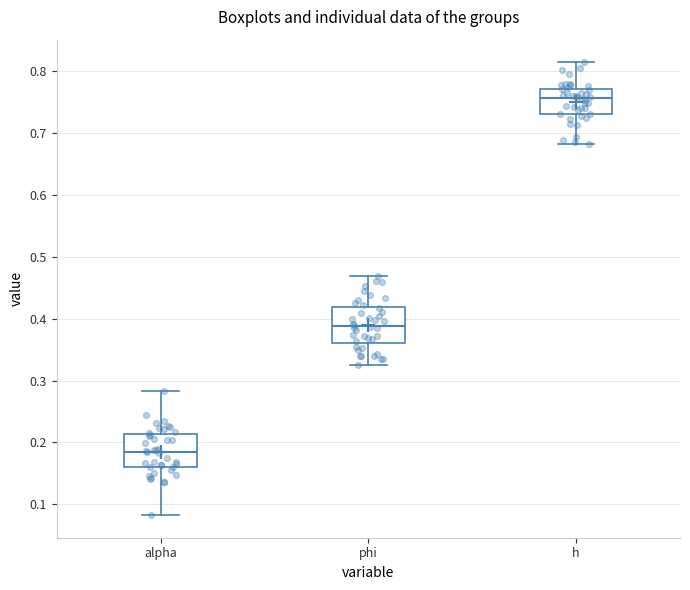

Reading left to right, transcribe this box plot: for each box, give where its median line is, the range the box spans, and where its two whiskers end, as read against the y-axis. The values are not printed on the chart, so give them approximately, as read against the axis.

alpha: median 0.19, box 0.16 to 0.21, whiskers 0.08 to 0.28
phi: median 0.39, box 0.36 to 0.42, whiskers 0.33 to 0.47
h: median 0.76, box 0.73 to 0.77, whiskers 0.68 to 0.81